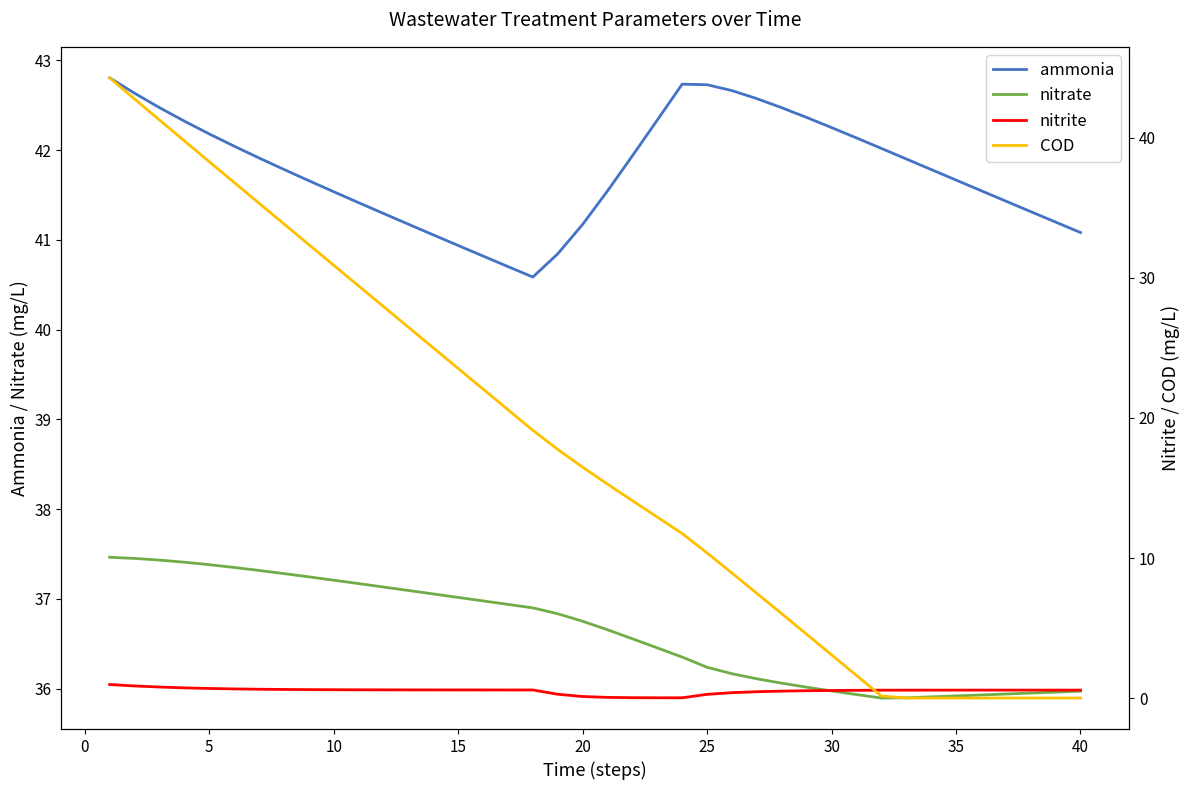

True or false: nitrate and ammonia cross at least once.

False